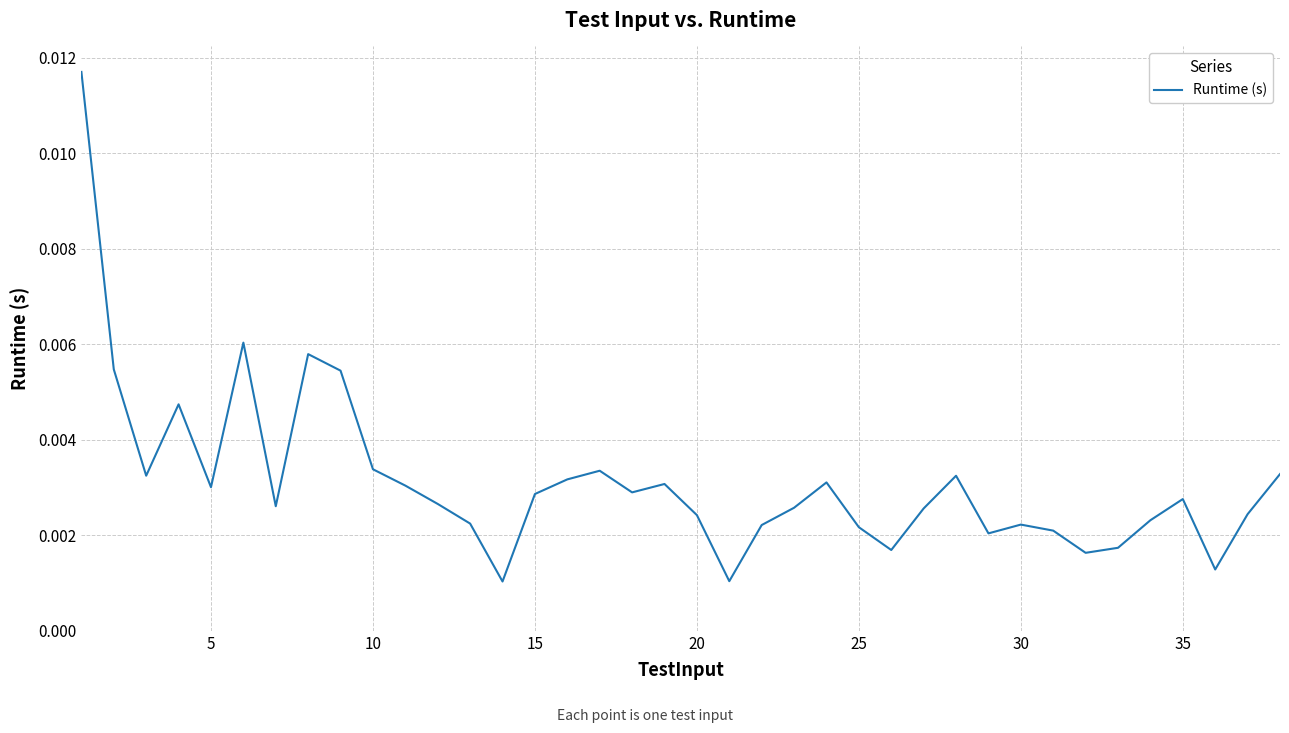

Which has a higher value, 30 or 10?

10